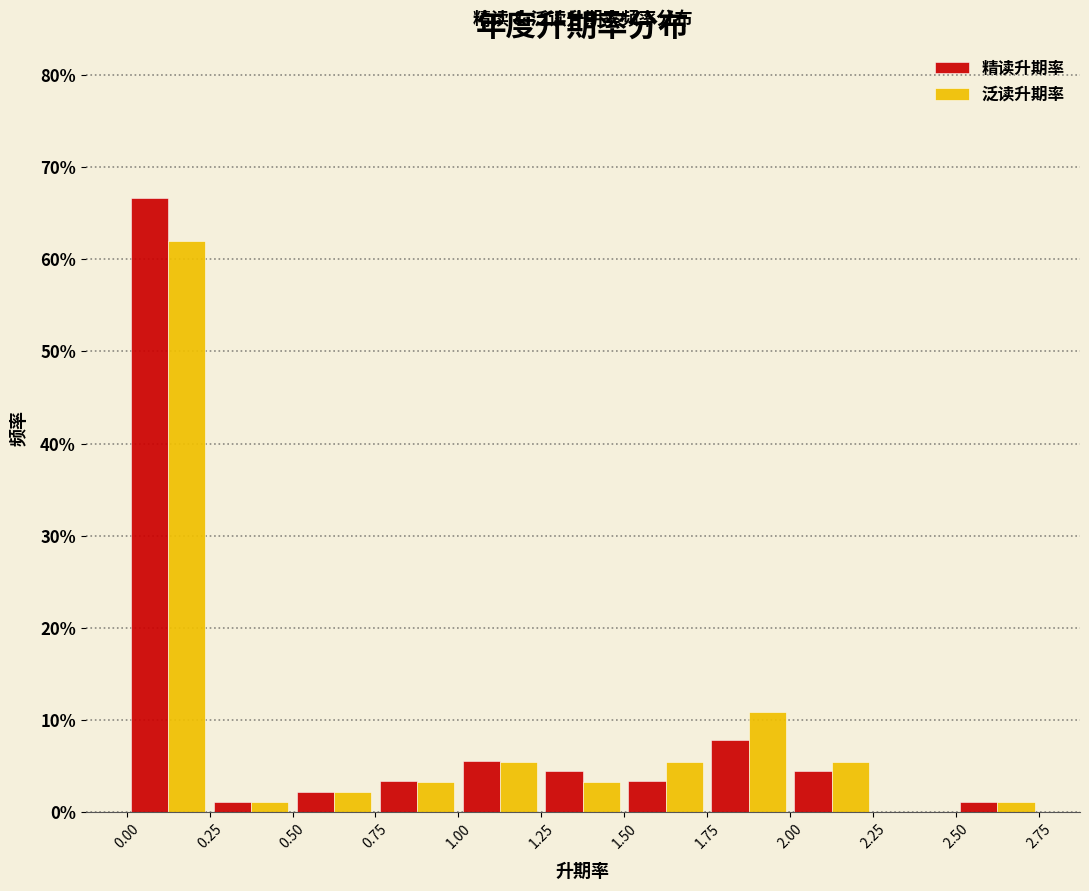

What is the height of the 精读升期率 bar covering 0.00 to 0.25 on the x-axis? The values are not printed on the chart, so give them approximately, as read against the axis.

67